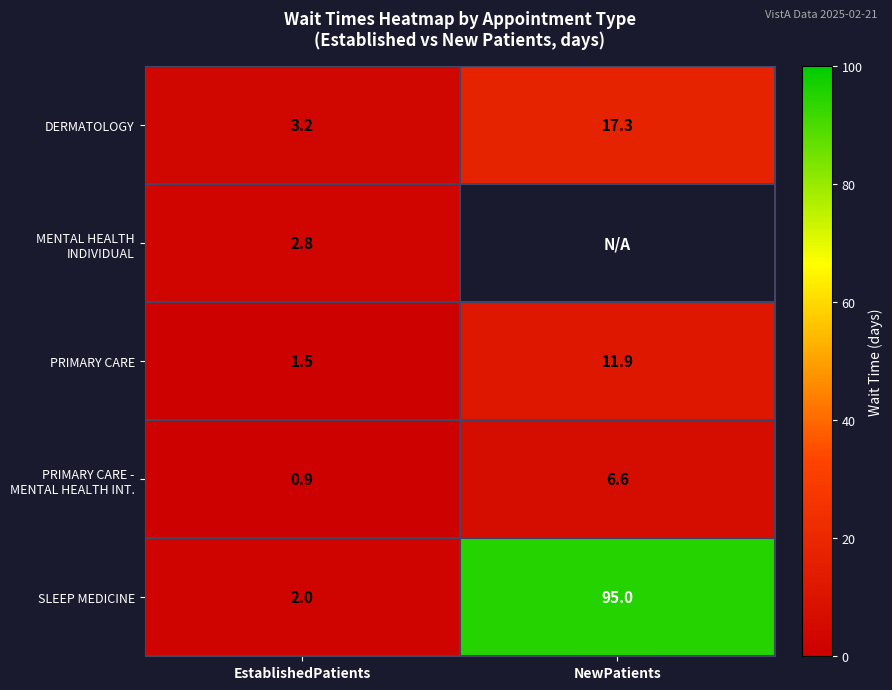

What is the total value across all series at EstablishedPatients?

10.4